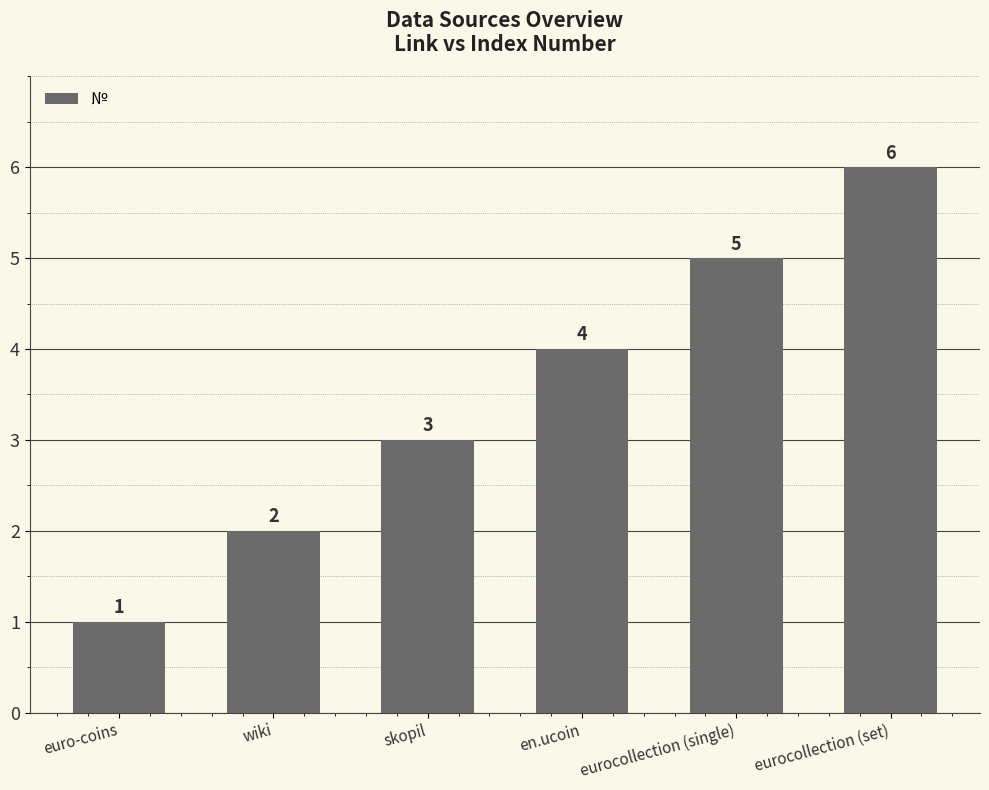

At which label is the value closest to 3?

skopil